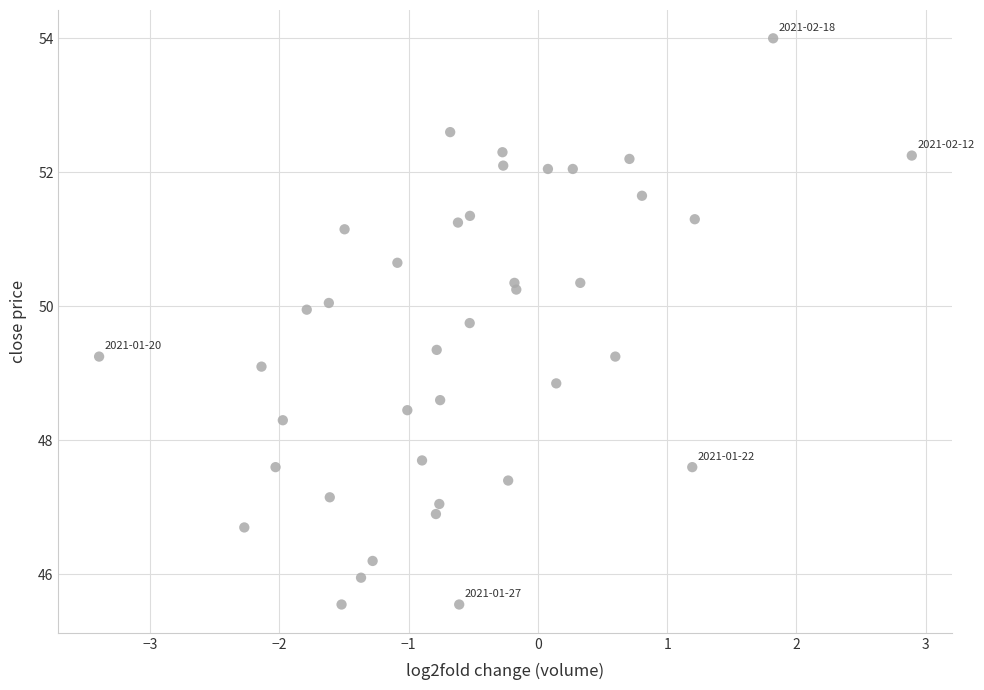

What is the range of X values (max minus min)?

6.3